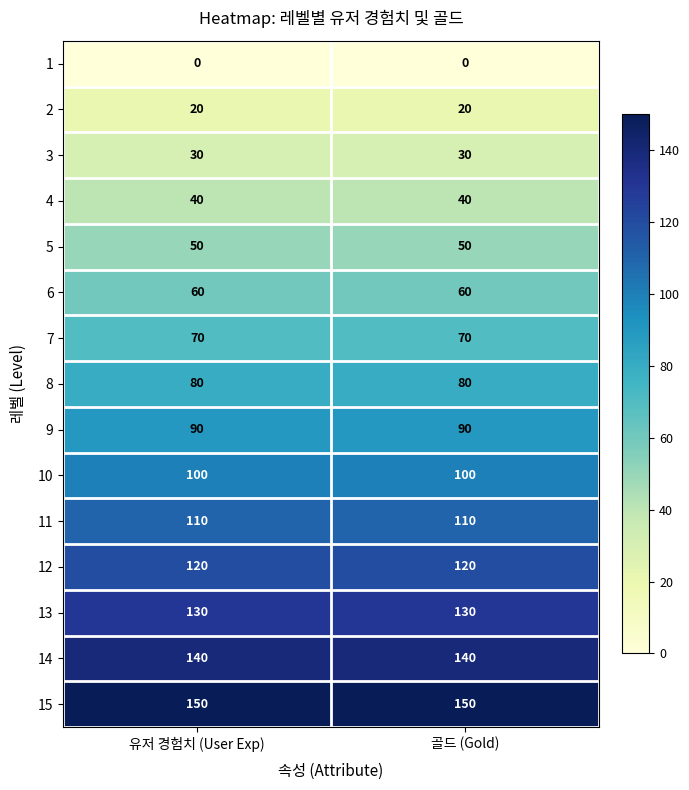

What is the spread (max minus min) of values at 골드 (Gold)?

150